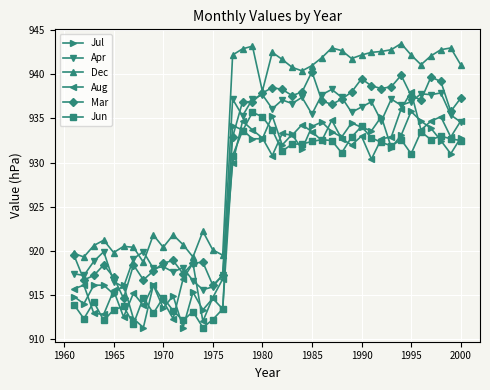

What is the maximum value for Jun?

935.7